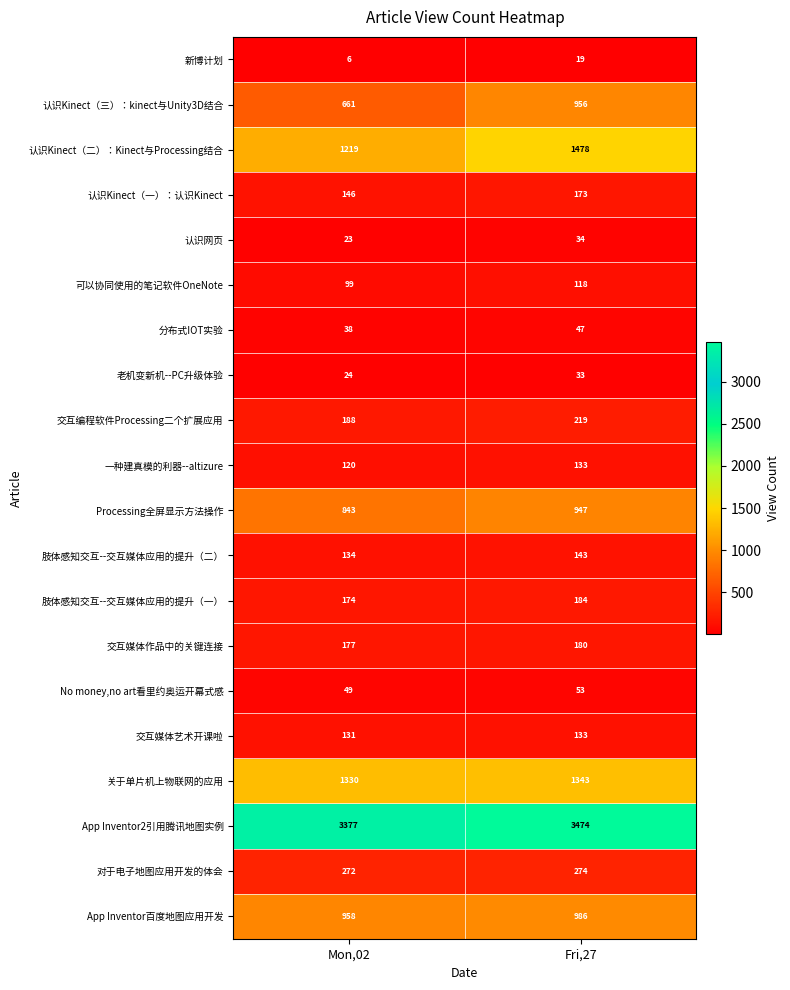

What is the difference between the maximum and minimum values in the 认识Kinect（二）：Kinect与Processing结合 series?

259